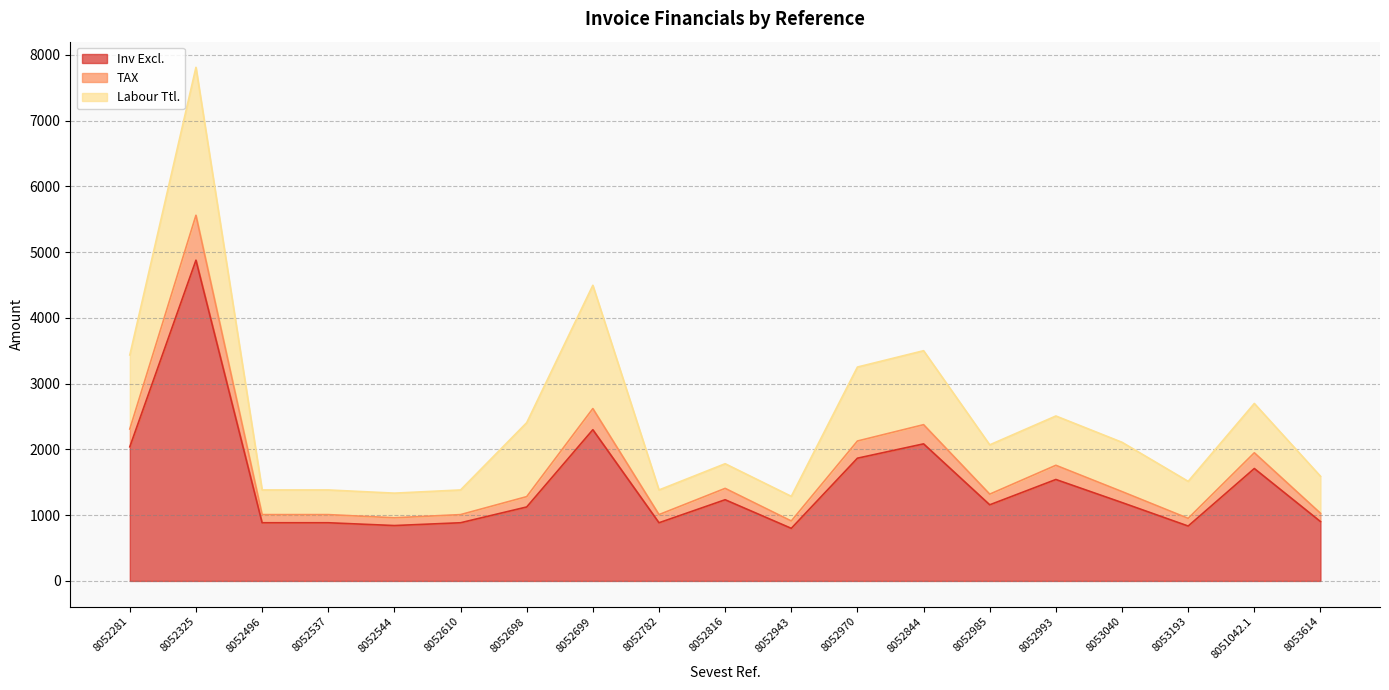

What is the minimum value for Inv Excl.?

800.0